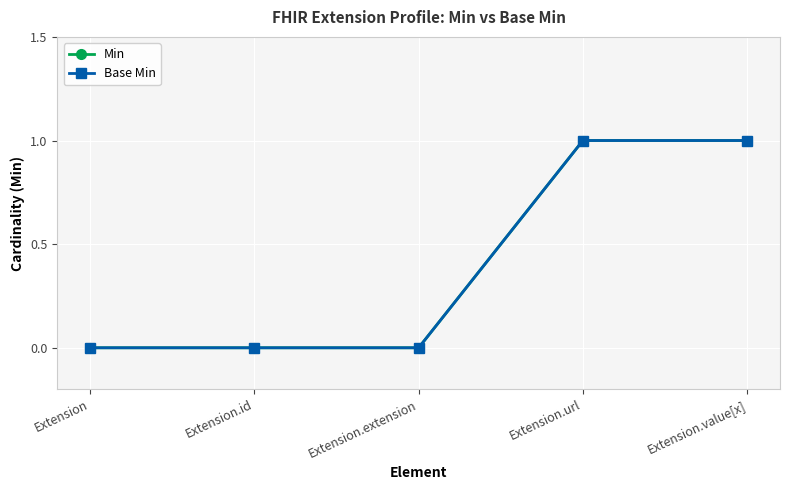

Is this an area chart (filled region under the line)?

No